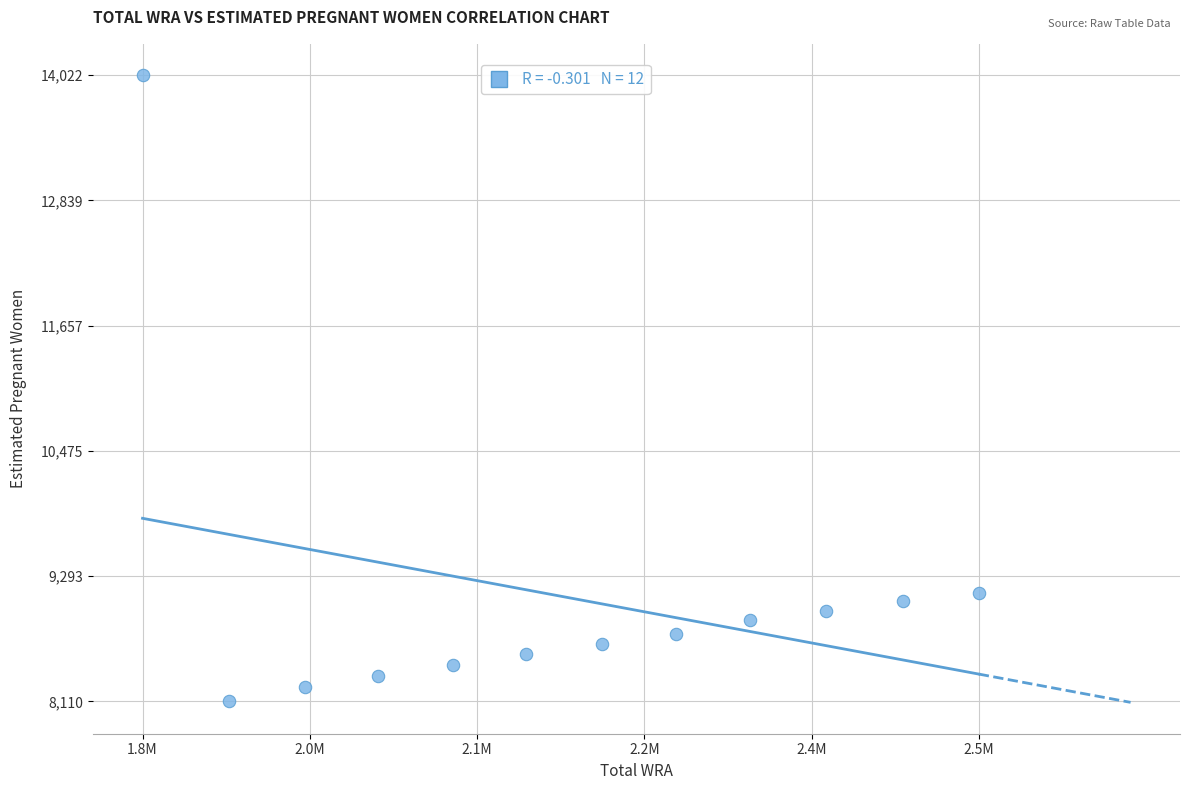

What is the range of Y values (max minus min)?

5911.3